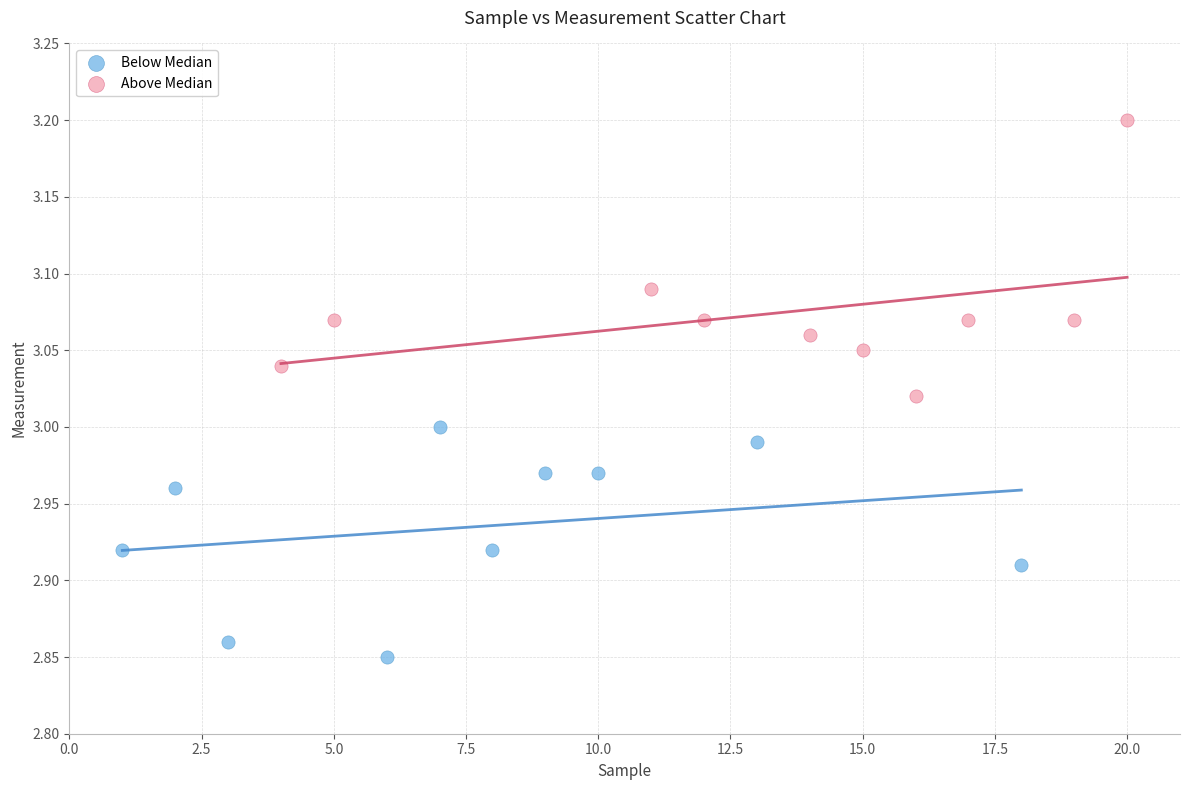

Which series contains the lowest Y value?

Below Median